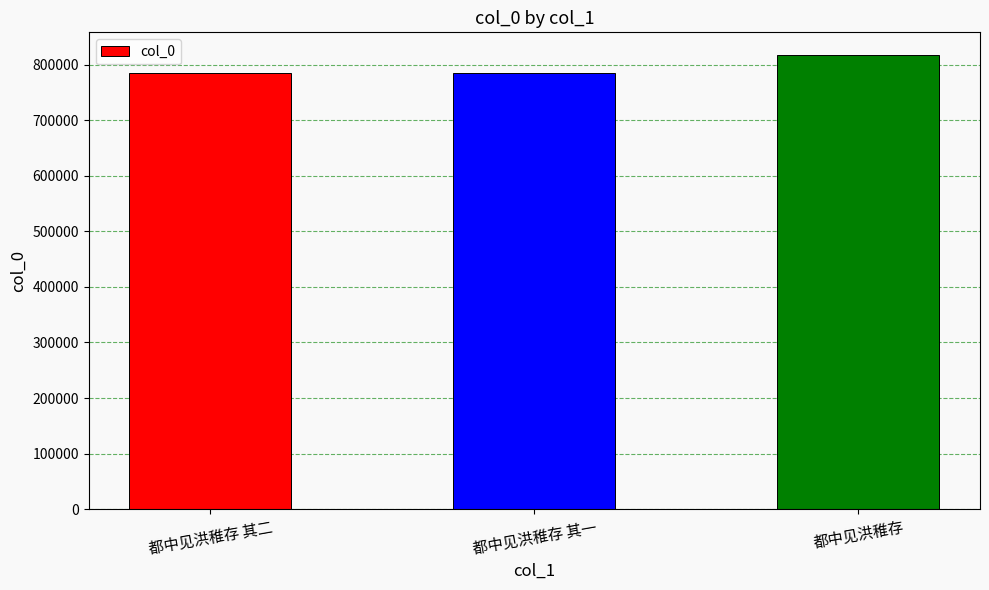

Which has a higher value, 都中见洪稚存 or 都中见洪稚存 其一?

都中见洪稚存